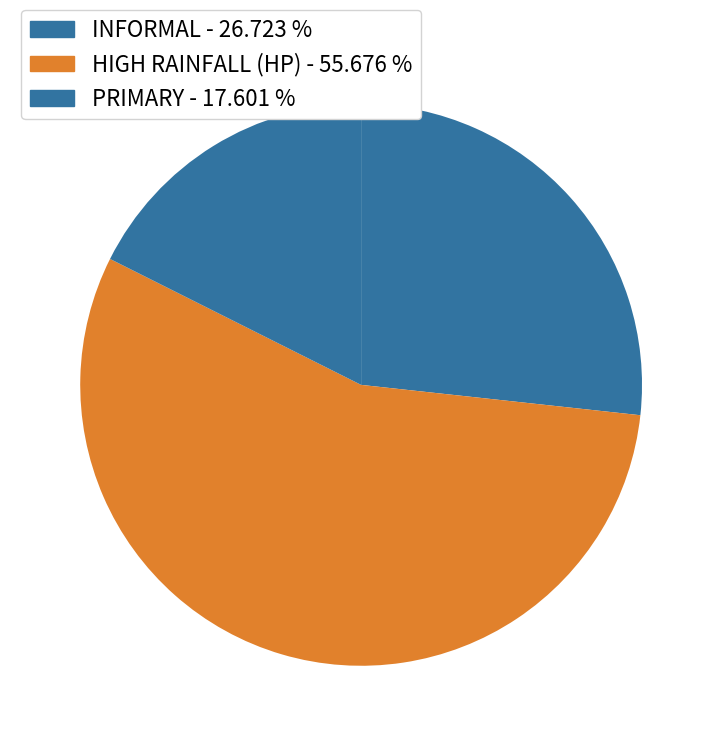

How many slices are in this pie chart?

3